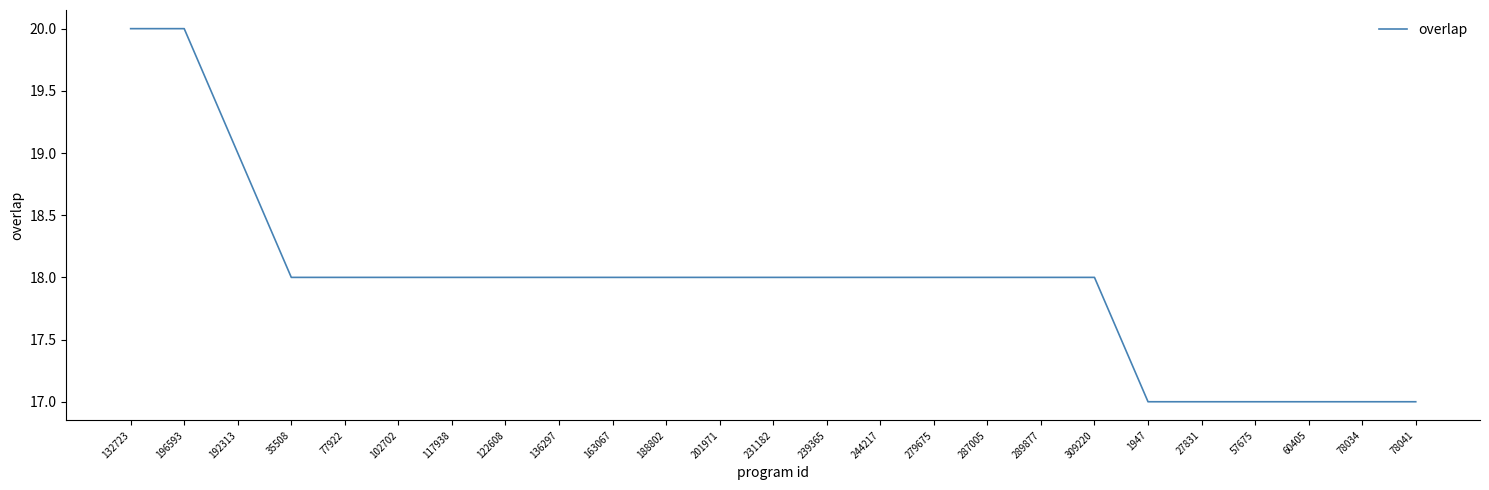

Is it true that the value at 201971 is 6?

False